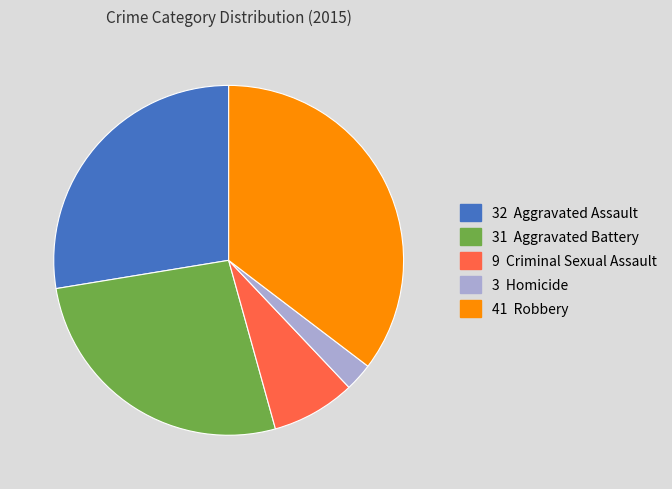

How many slices are in this pie chart?

5